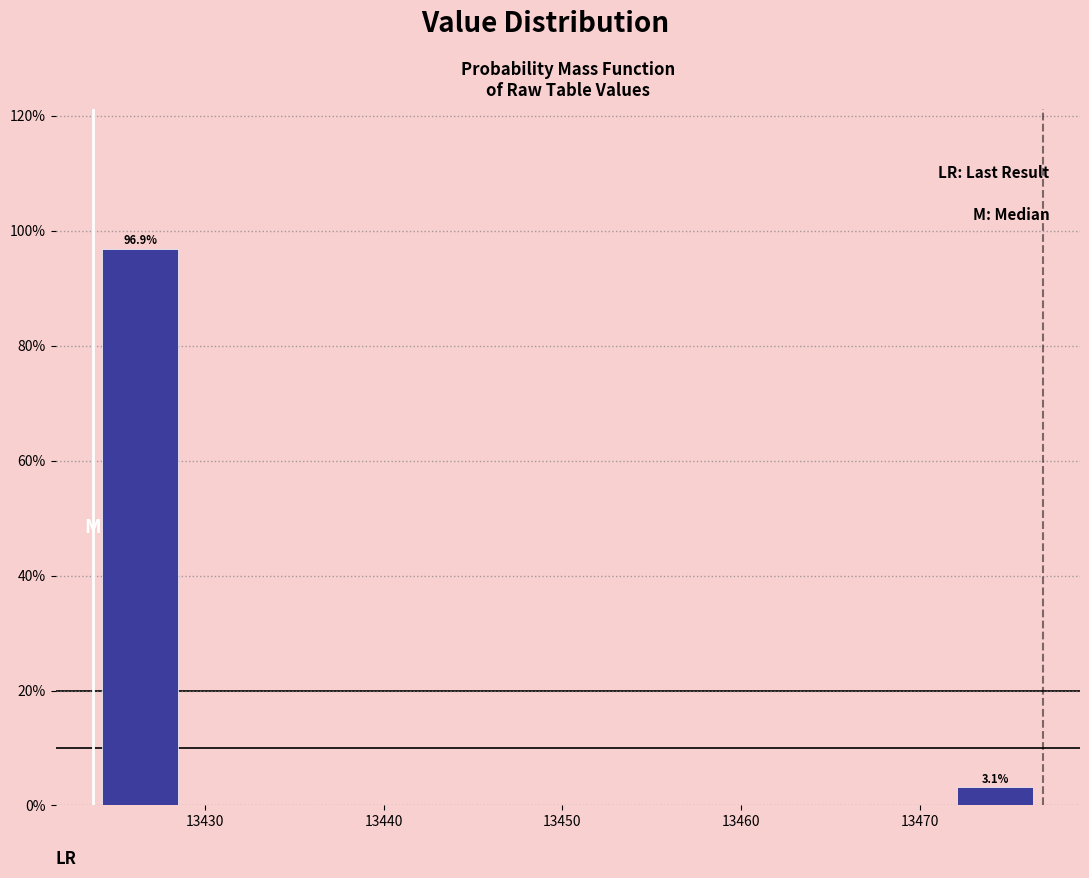

Which range on the x-axis has the tallest bar?

13424 to 13429